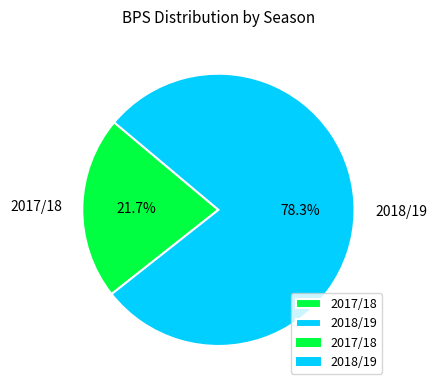

To the nearest percent, what is the combined percentage of 2018/19 and 2017/18?

100%